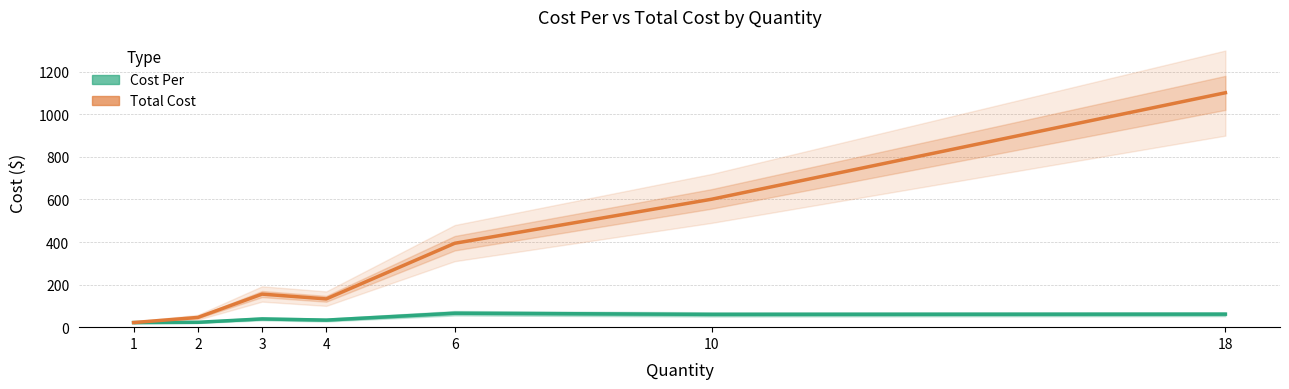

What is the value of the Total Cost point at the 5th from the left?

394.2